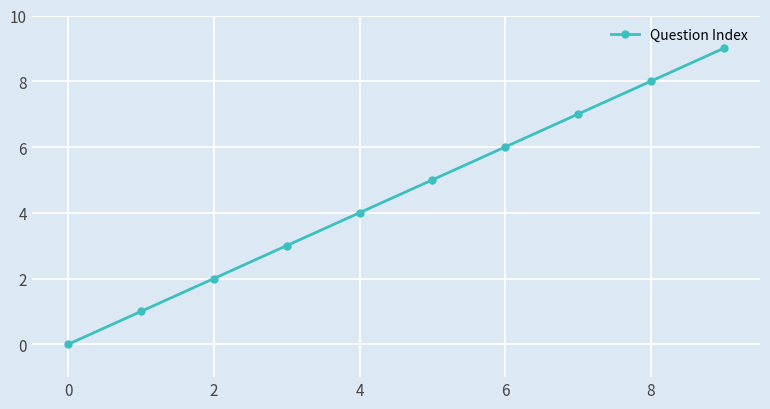

What is the maximum value shown in the chart?

9